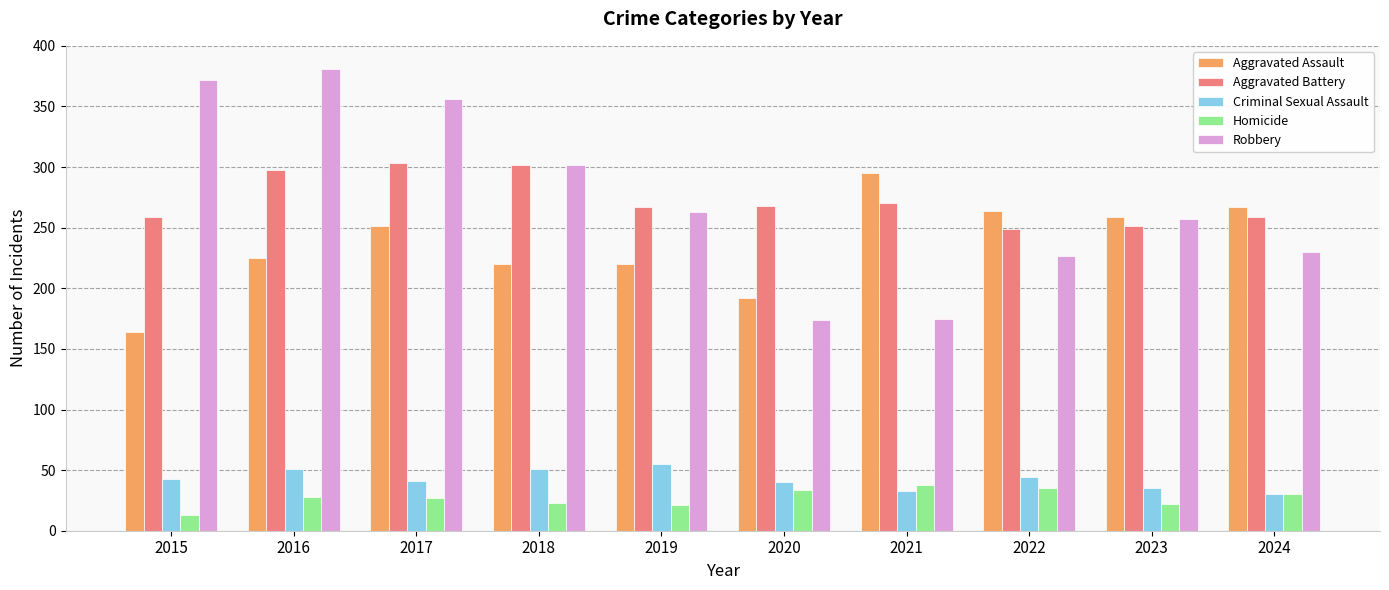

What is the difference between the maximum and minimum values in the Homicide series?

25